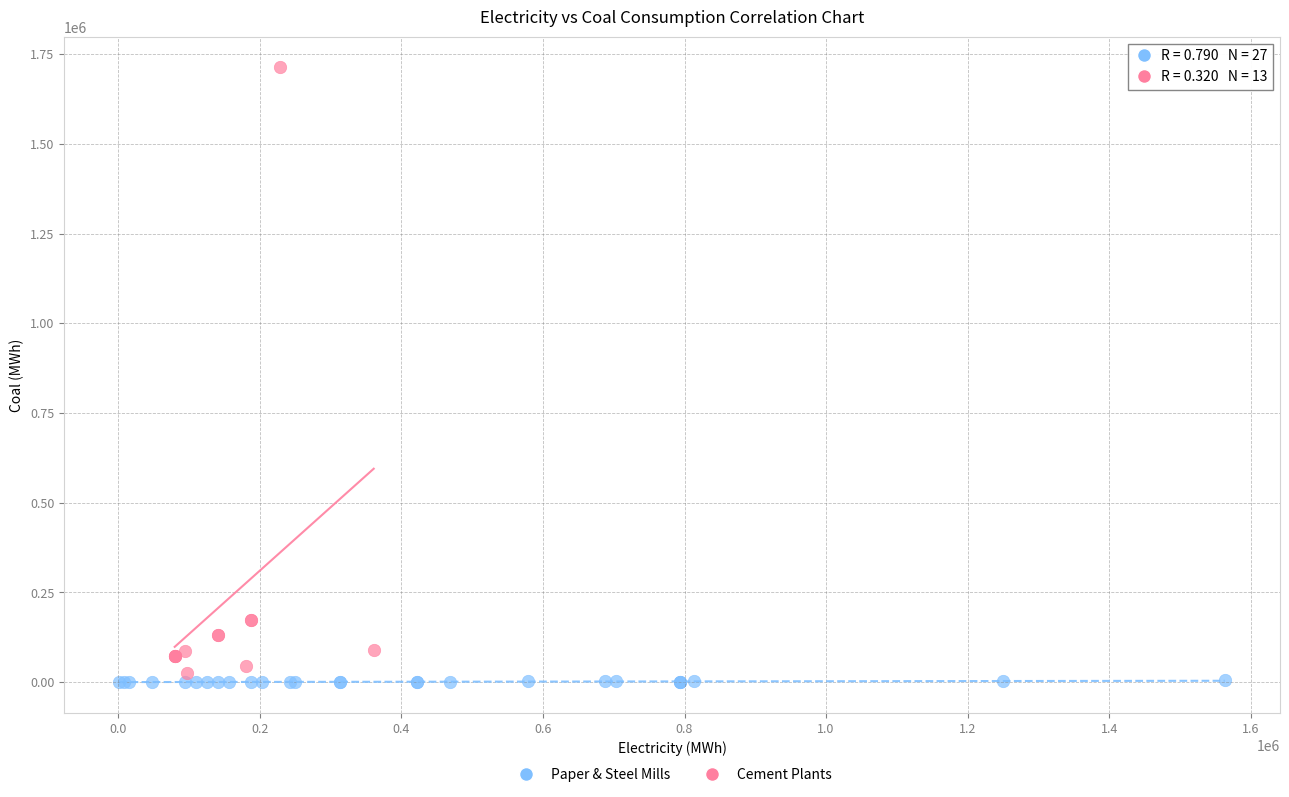

Which series reaches the maximum Y coordinate?

Cement Plants